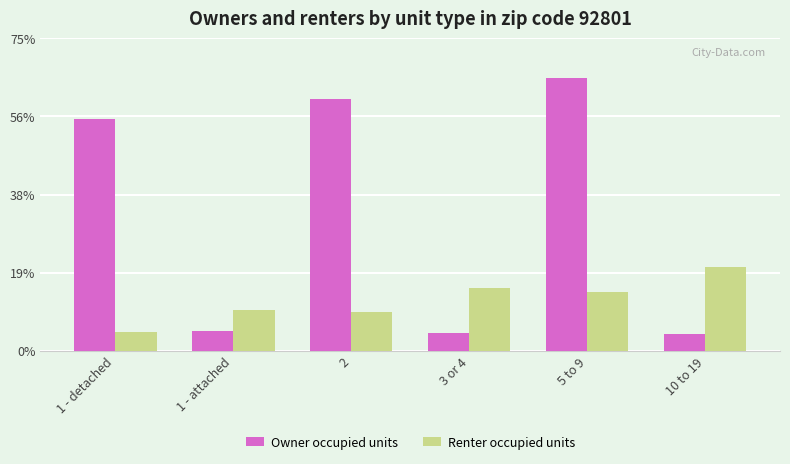

What are all the series names shown in the legend?

Owner occupied units, Renter occupied units